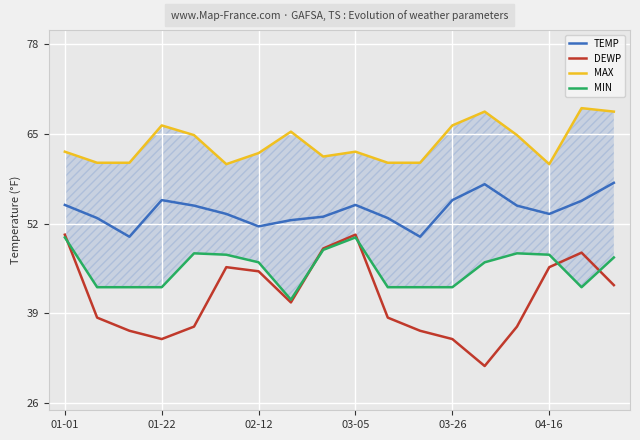

What is the total value across all series at 01-01?

217.5